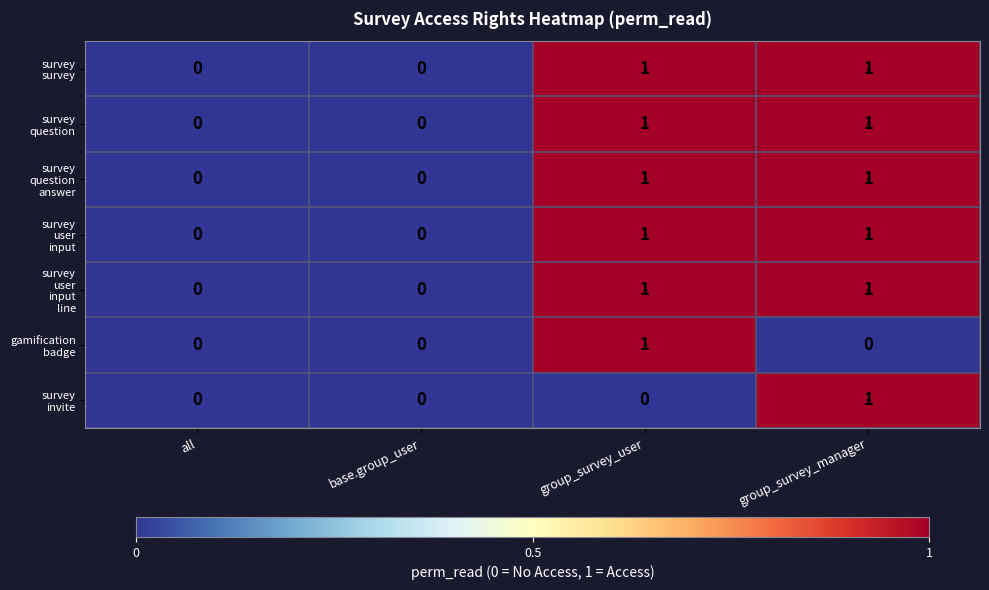

What is the total value across all series at group_survey_user?

6